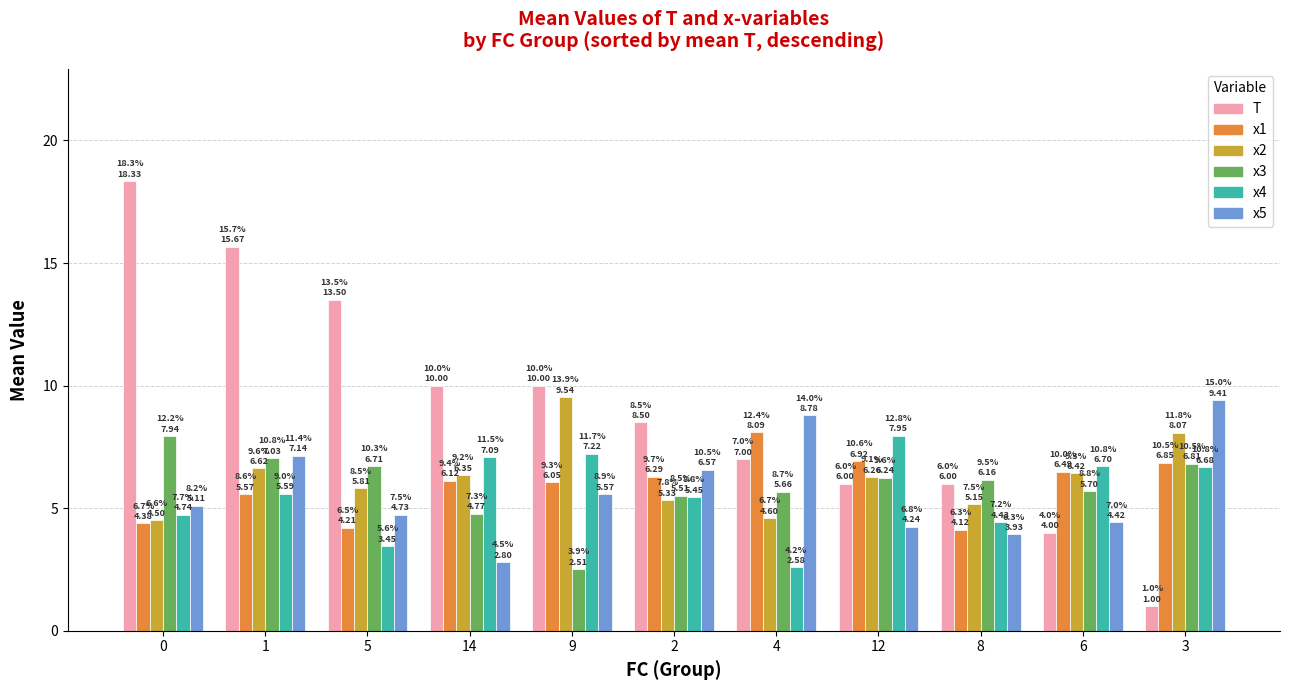

Which series has the widest spread of values?

T